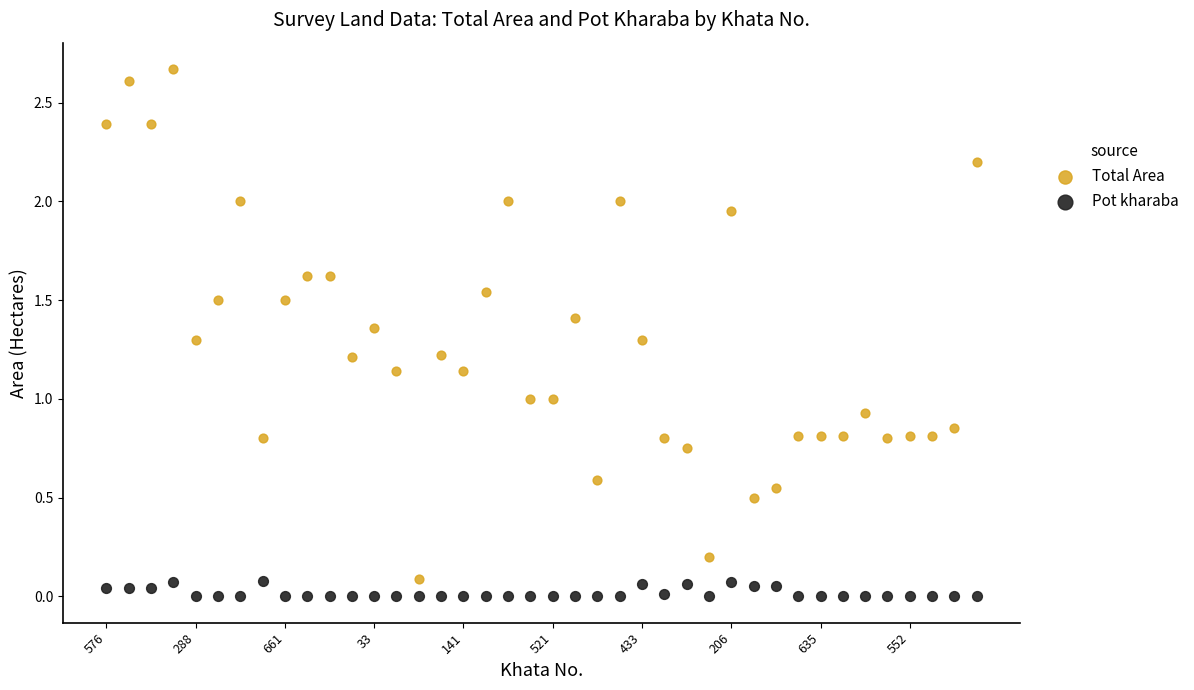

Which series contains the lowest Y value?

Pot kharaba